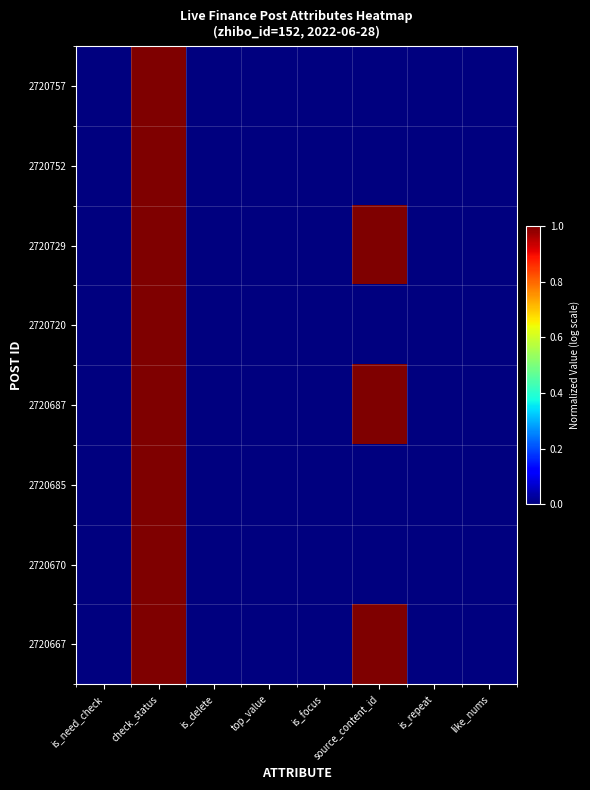

Between source_content_id and is_repeat, which series saw the biggest shift?

2720729